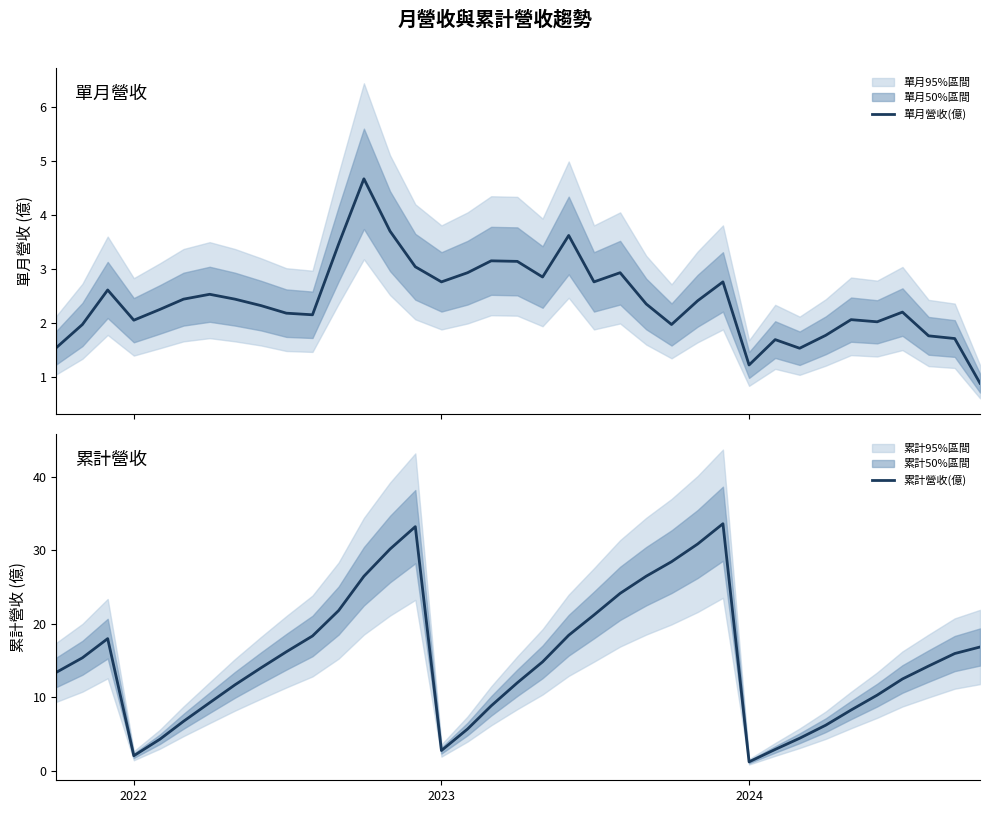

True or false: 累計營收(億) has more than 0 interior local peaks.

True